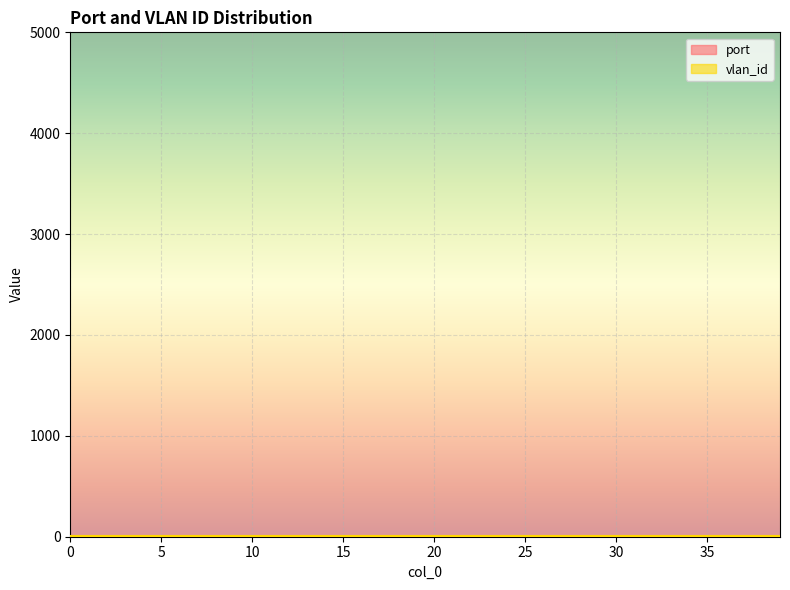

What is the difference between the maximum and minimum values?

5